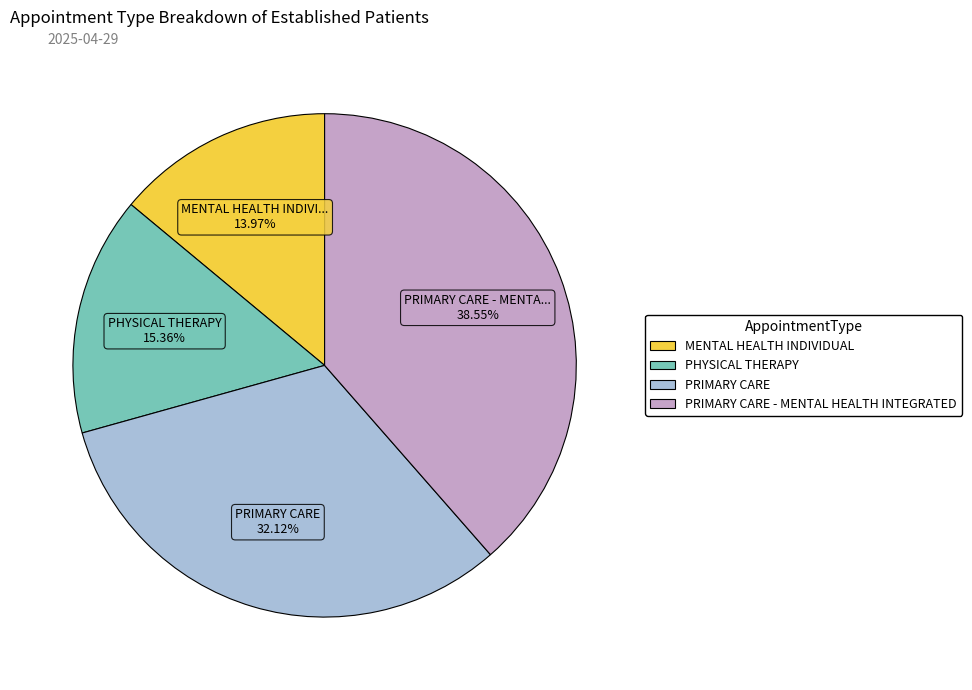

What is the ratio of the value at MENTAL HEALTH INDIVIDUAL to the value at PRIMARY CARE - MENTAL HEALTH INTEGRATED?

0.4